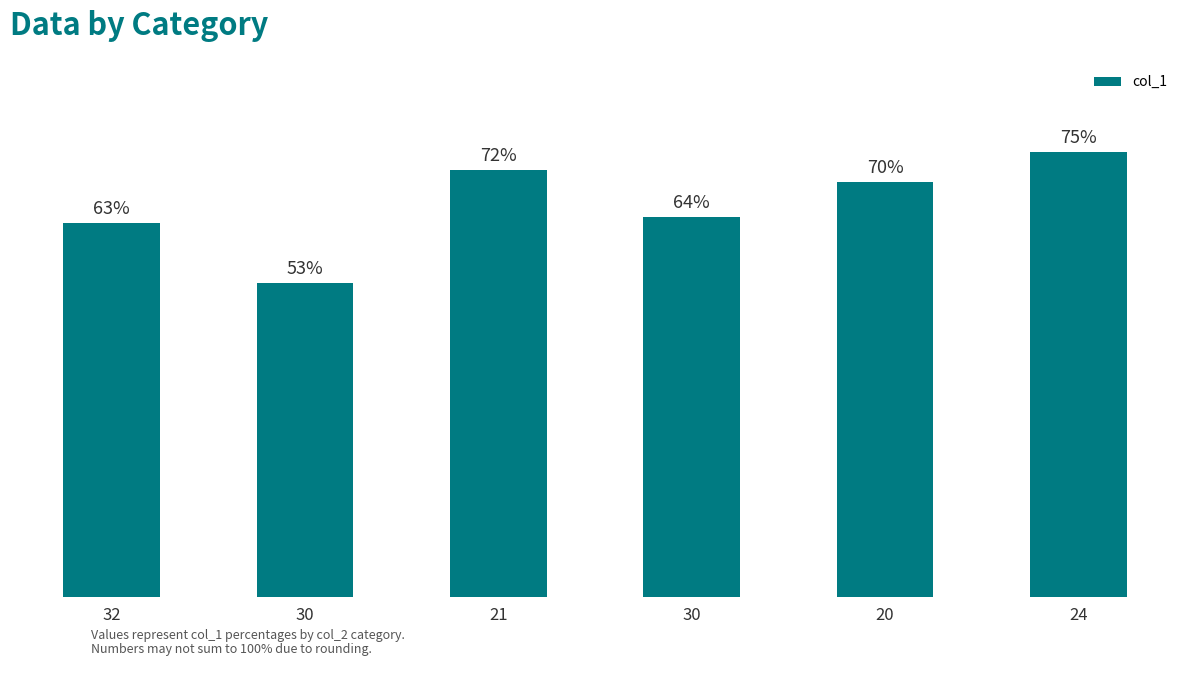

Are the bars horizontal?

No